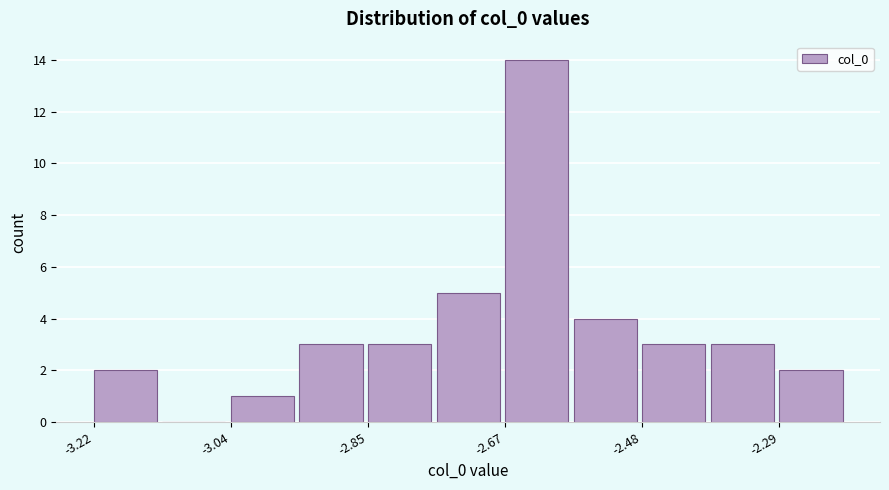

What is the height of the bar covering -2.86 to -2.76 on the x-axis? Neither the bar edges nor the heights are printed on the chart, so give them approximately, as read against the axes.

3